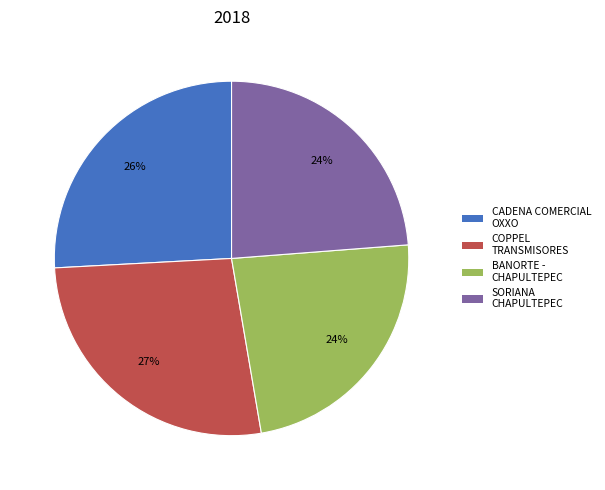

To the nearest percent, what is the average slice percentage?

25%